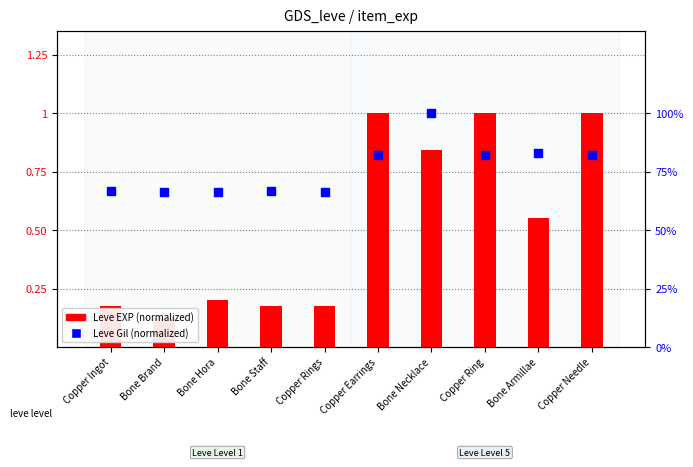

Which series has the largest Y range (max minus min)?

Leve EXP (normalized)